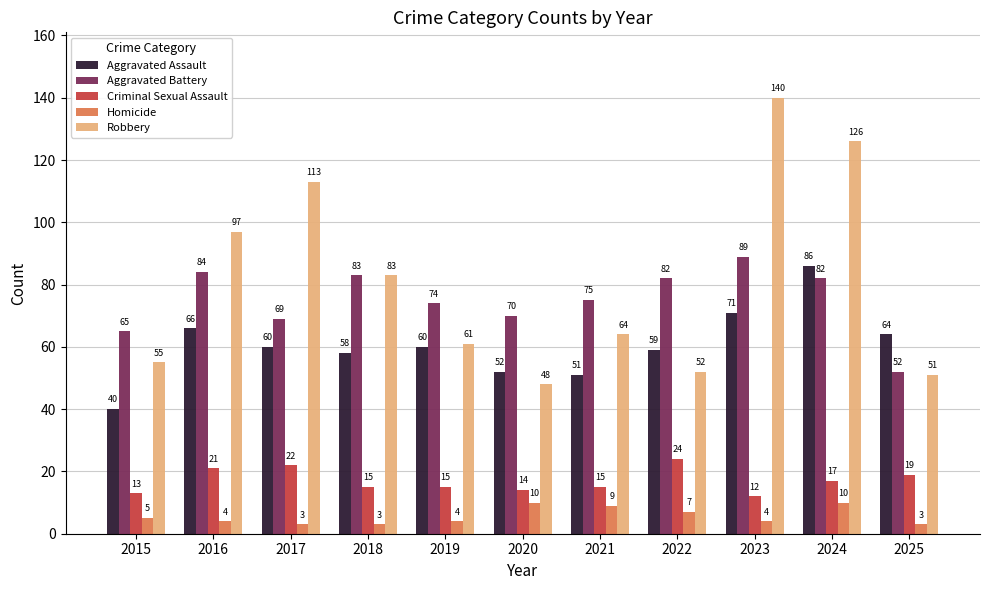

What is the highest value of the Robbery series?

140